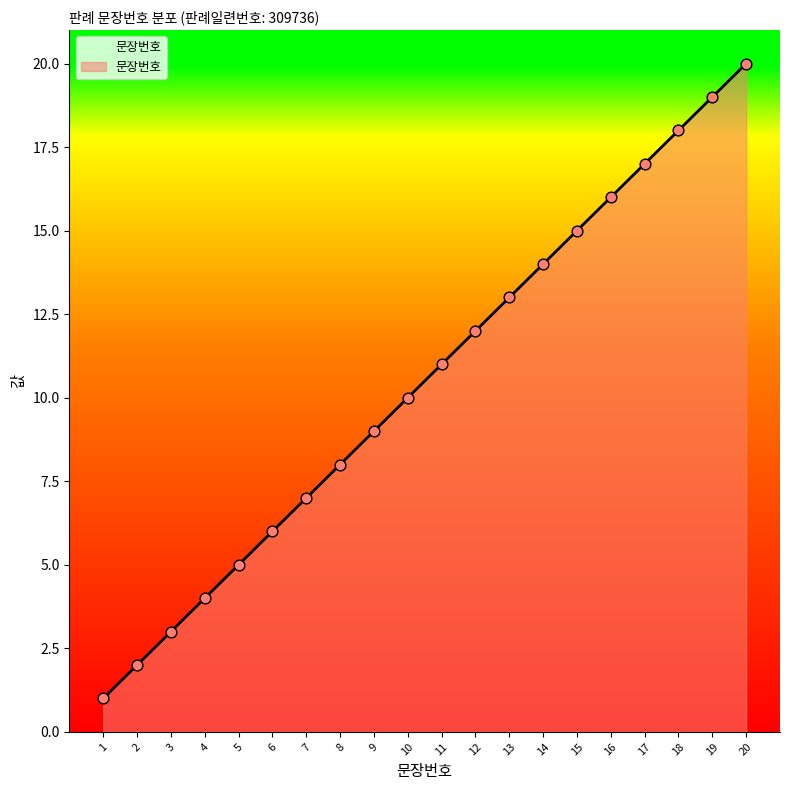

Between 20 and 9, which is larger?

20